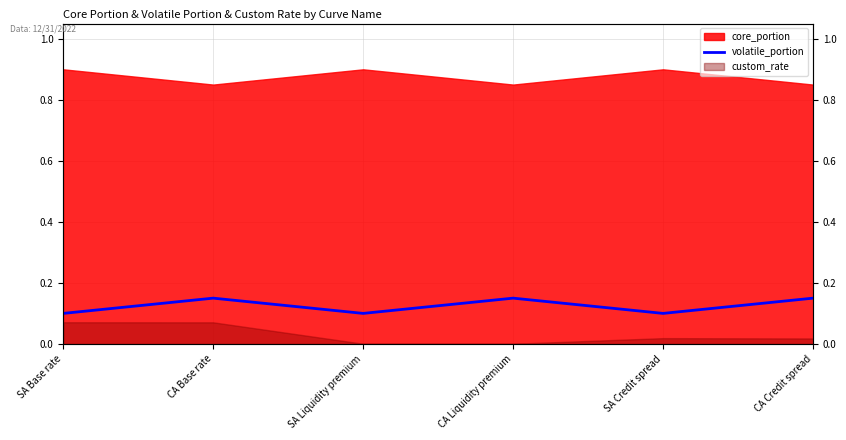

Which has a higher value, SA Credit spread or SA Liquidity premium?

SA Credit spread